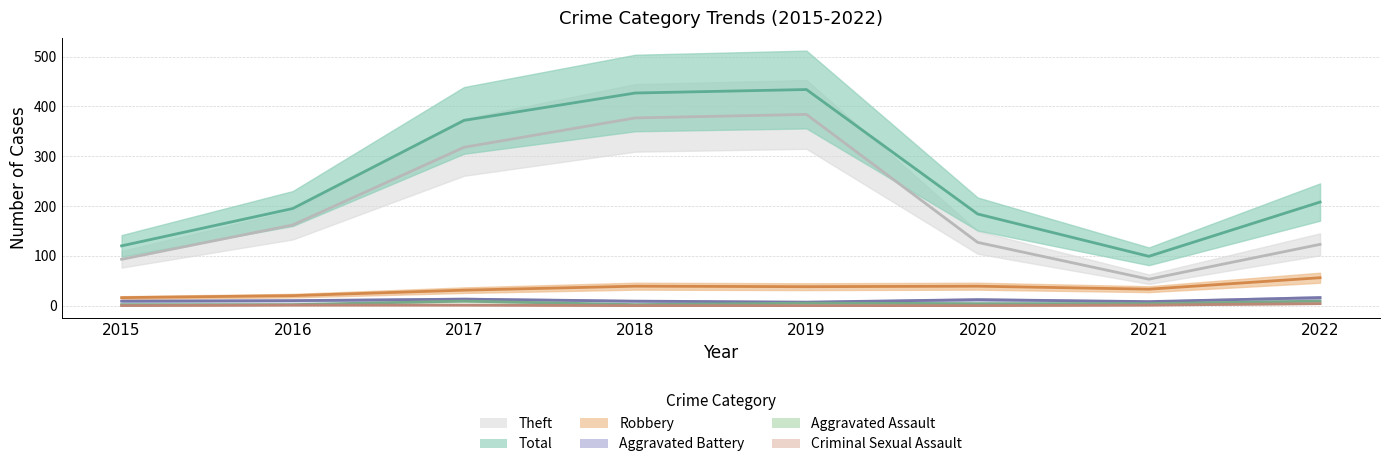

What is the sum of all Criminal Sexual Assault values?

7